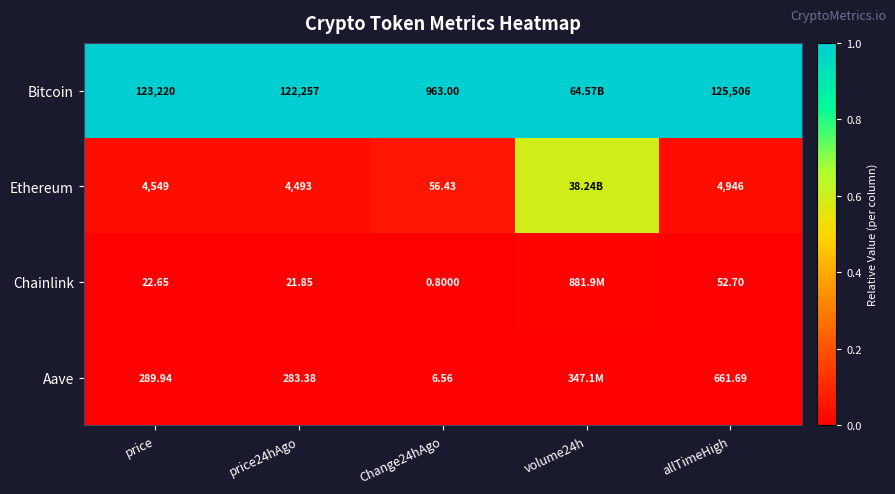

Which series changed the most between price and price24hAgo?

Bitcoin